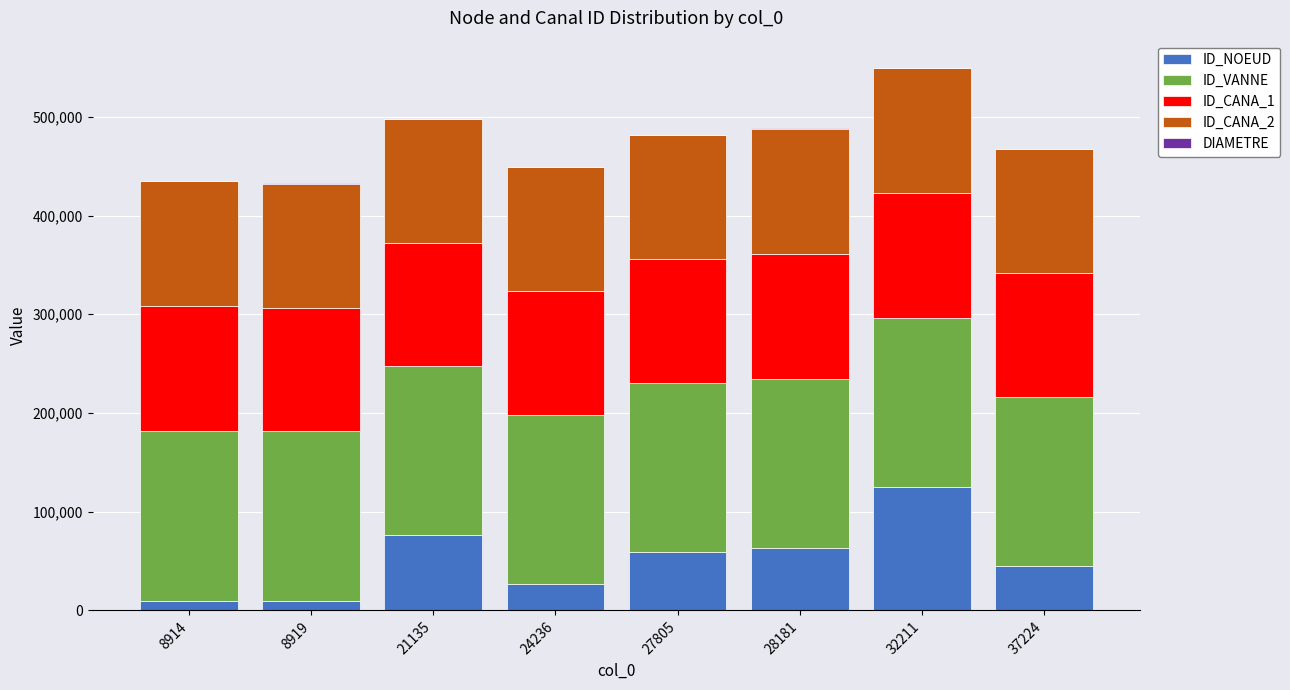

What is the average value of the ID_NOEUD series?

51935